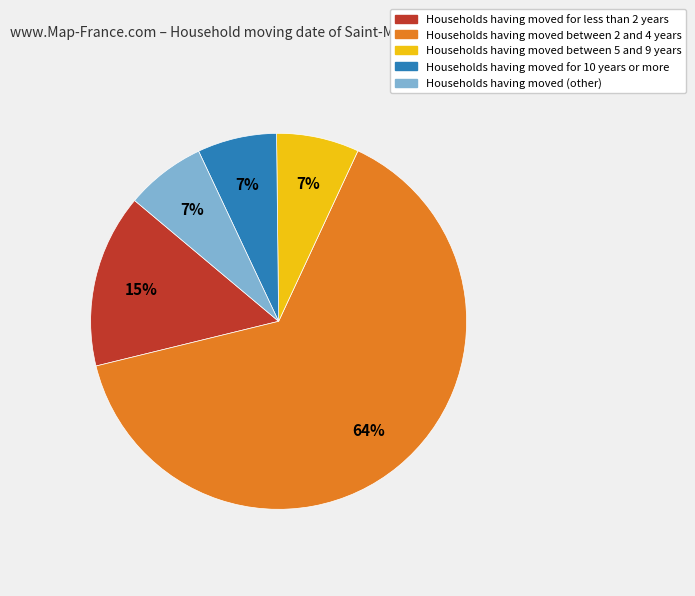

To the nearest percent, what is the difference between the largest and smallest slice percentages?

57%